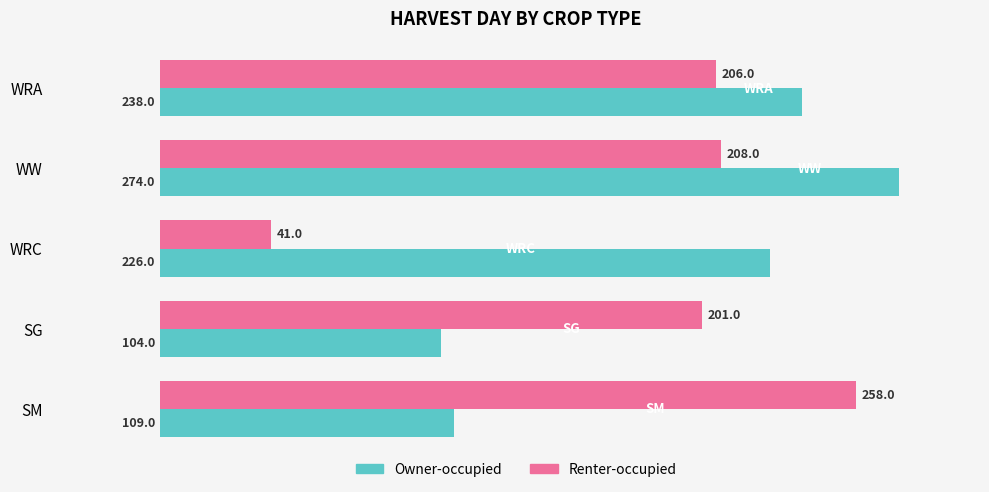

What is the approximate value of Renter-occupied at WRA?

206